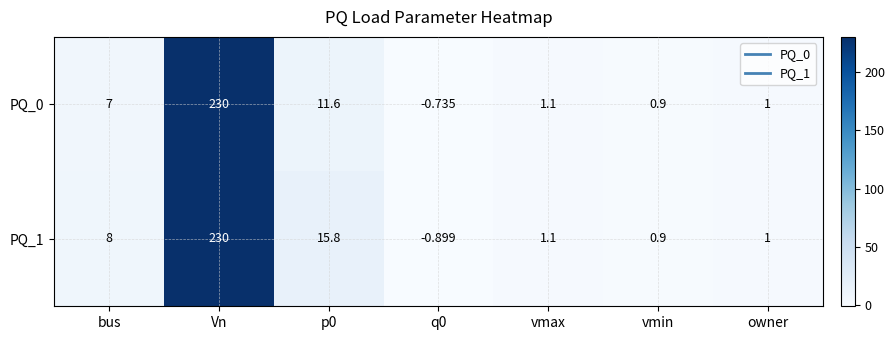

At which category is the sum across all series the highest?

Vn